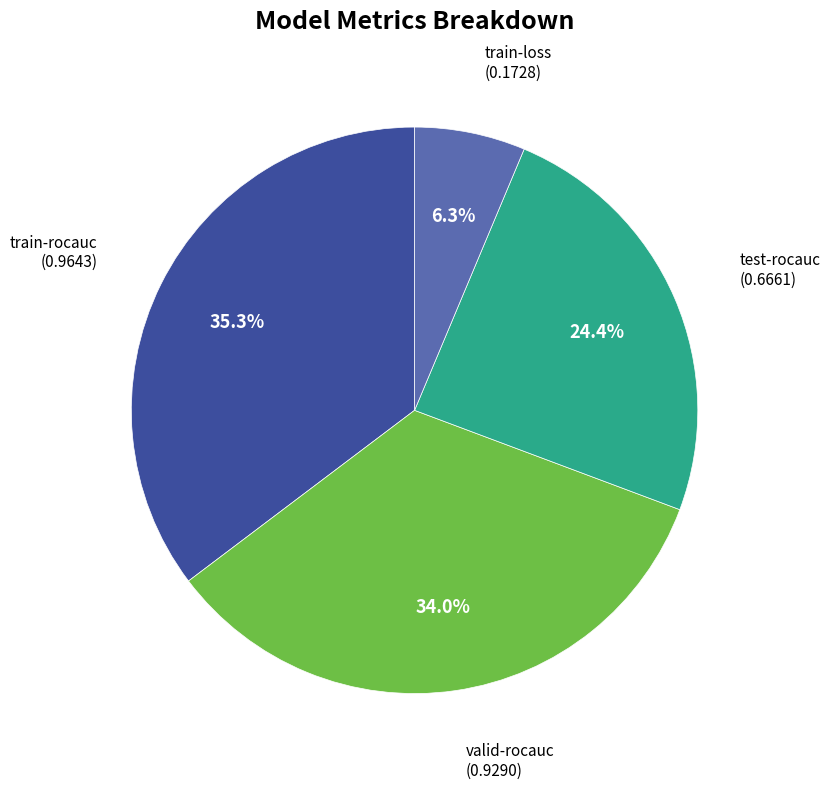

Is there a majority slice in this chart?

No